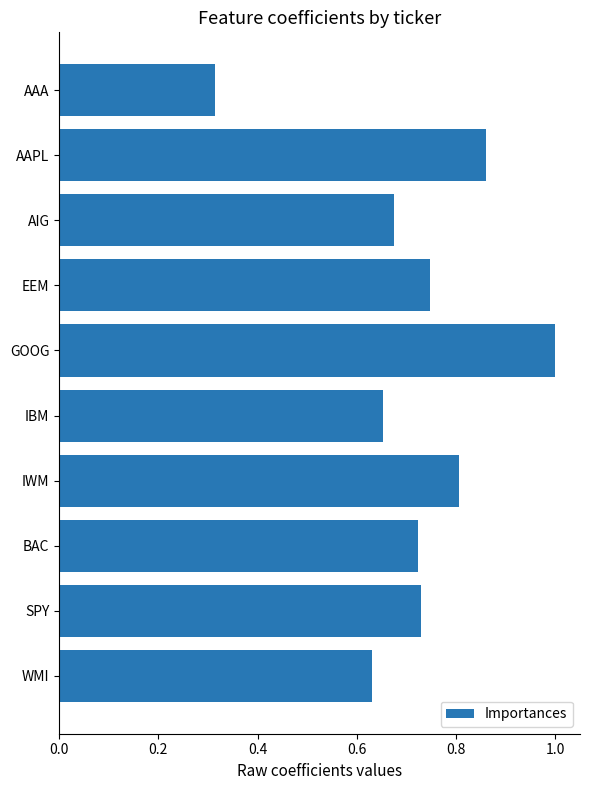

True or false: the data shows 1.0 at EEM.

False